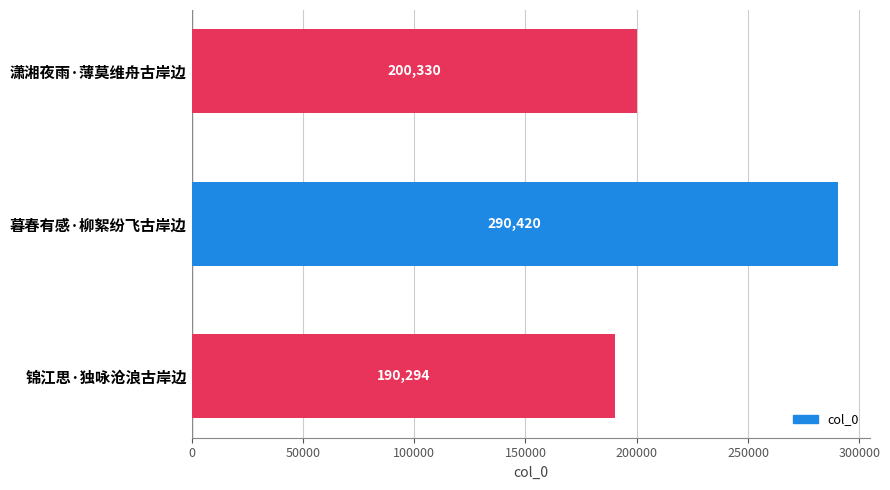

Count the values in the range 190294 to 290420.

3